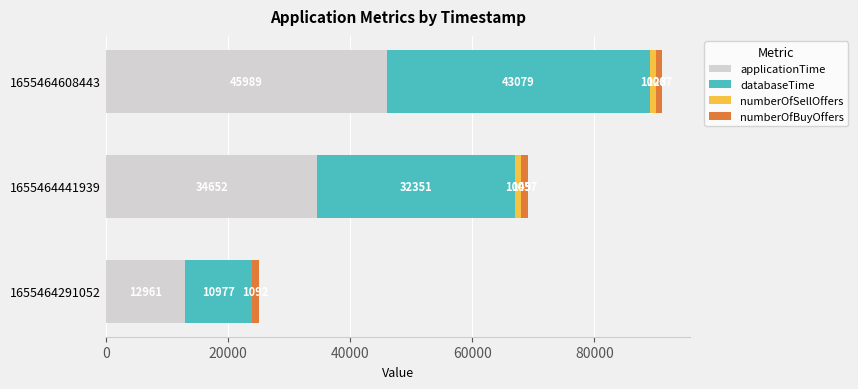

What is the highest value of the applicationTime series?

45989